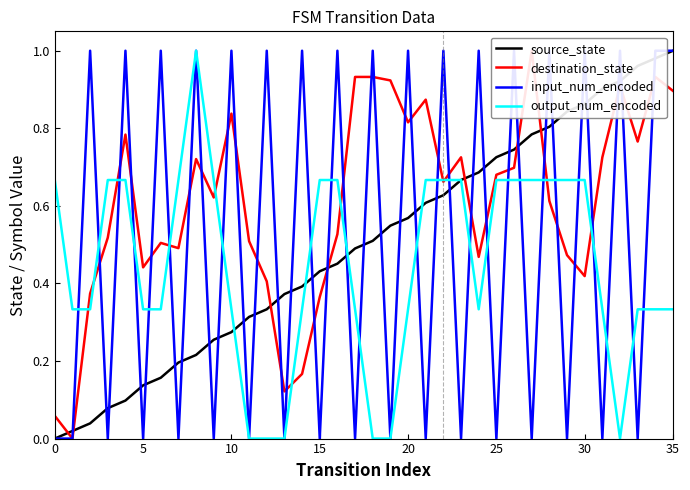

Which category has the highest value across all series?

35